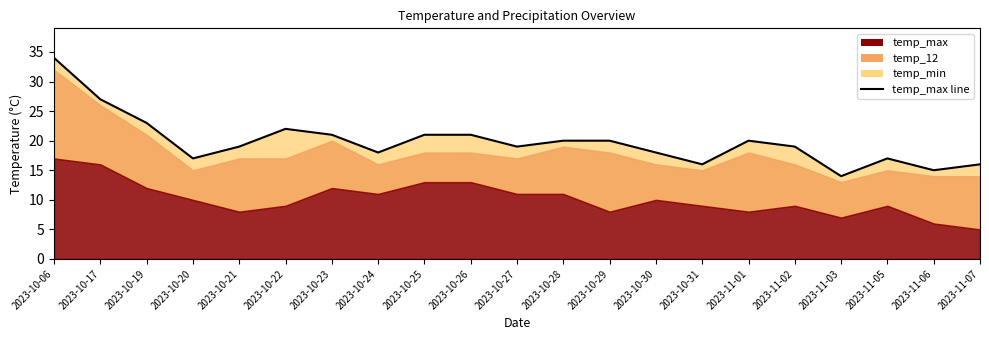

What is the value of the 17th point from the left?

19